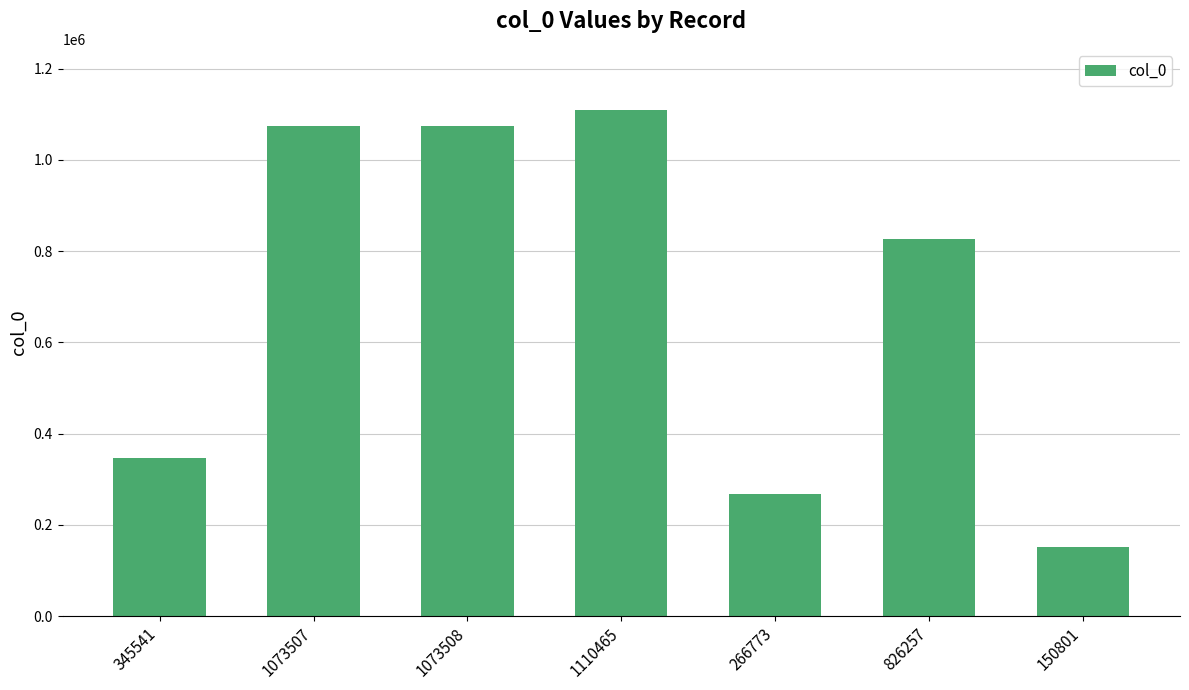

At which label does the data first exceed 826257?

1073507